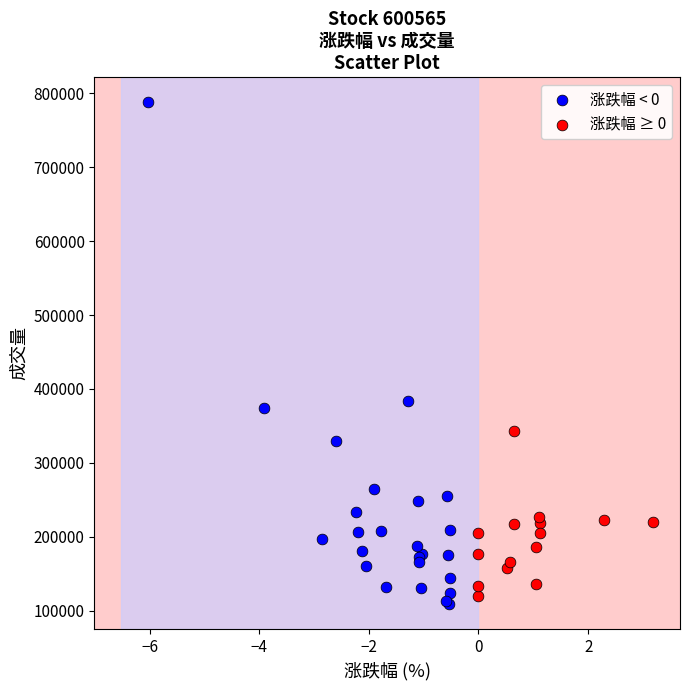

Which series contains the lowest Y value?

涨跌幅 < 0